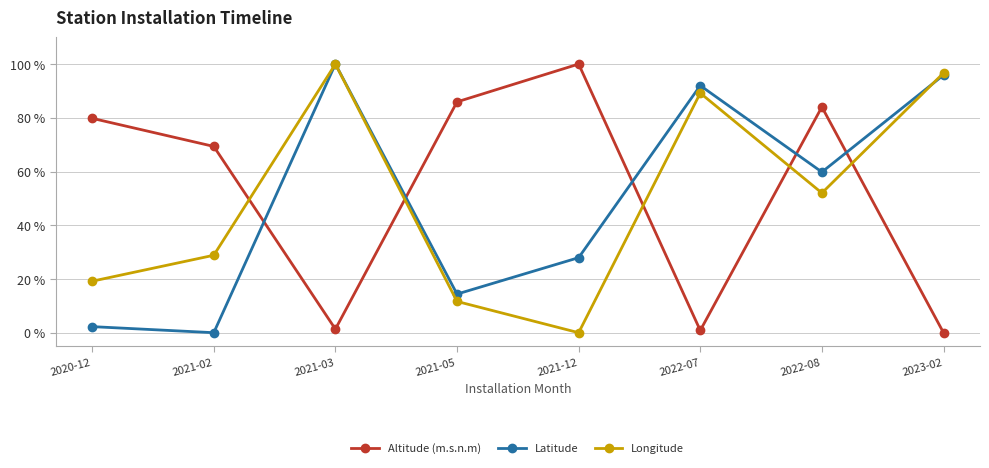

At which label is Altitude (m.s.n.m) closest to 50?

2021-02